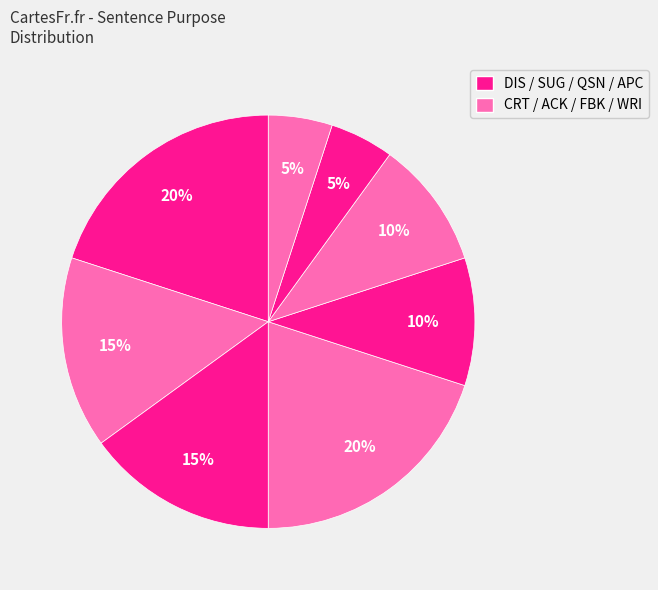

How many slices are in this pie chart?

8